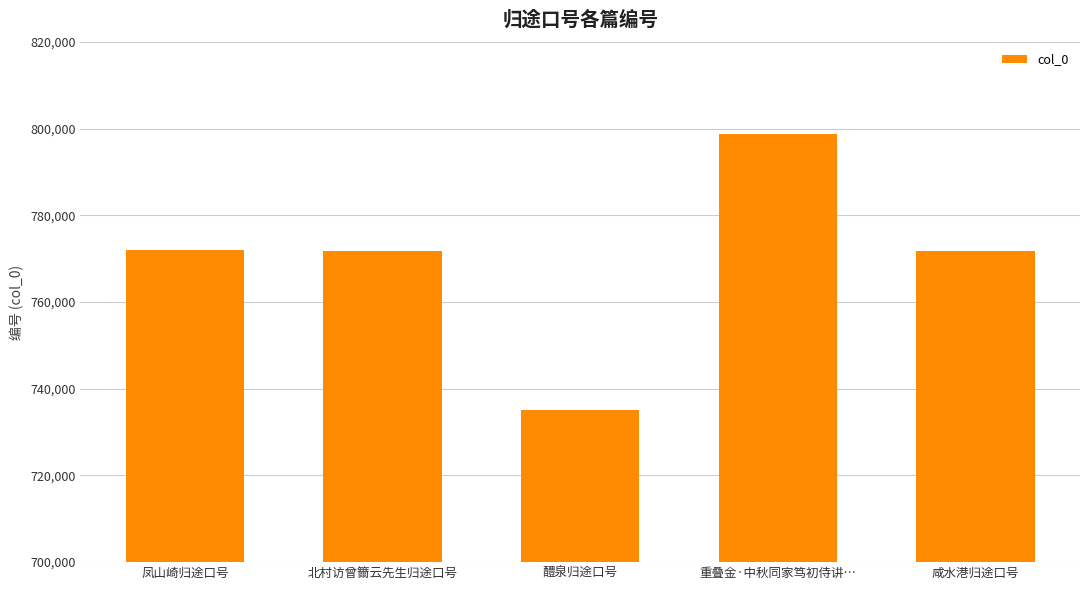

What is the difference between the values at 北村访曾籋云先生归途口号 and 醴泉归途口号?

36671